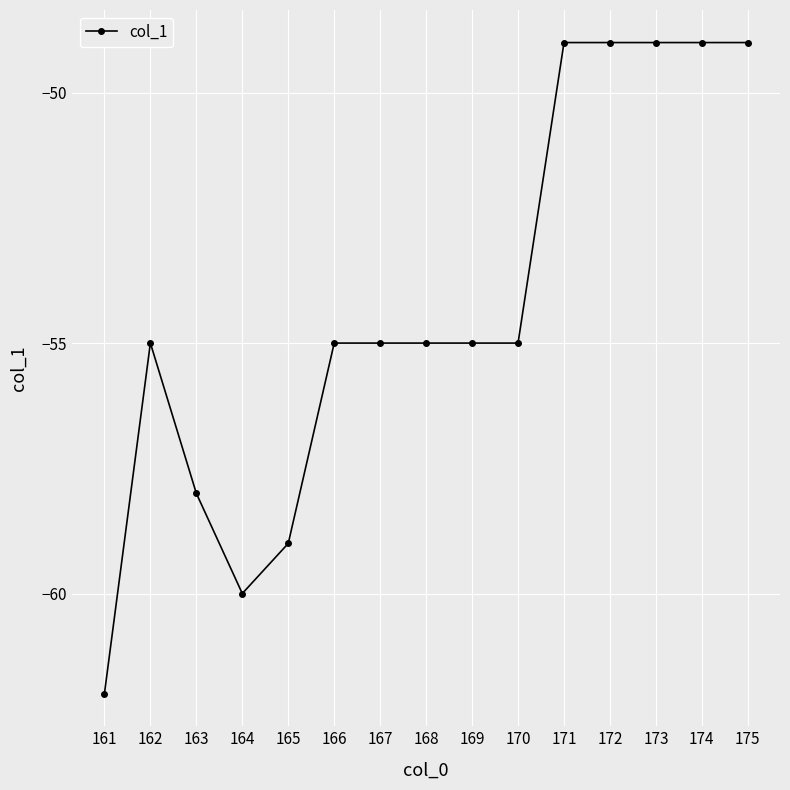

What is the value of the 5th point from the left?

-59